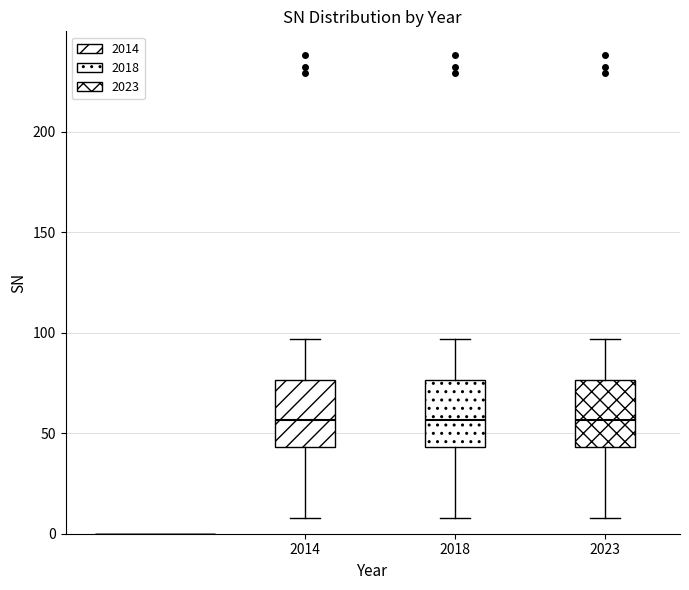

Reading left to right, read every box against the y-axis: the position of its median line, the range the box covers, and the ends of its whiskers. The values are not printed on the chart, so give them approximately, as read against the axis.

2014: median 55, box 45 to 75, whiskers 10 to 95
2018: median 55, box 45 to 75, whiskers 10 to 95
2023: median 55, box 45 to 75, whiskers 10 to 95